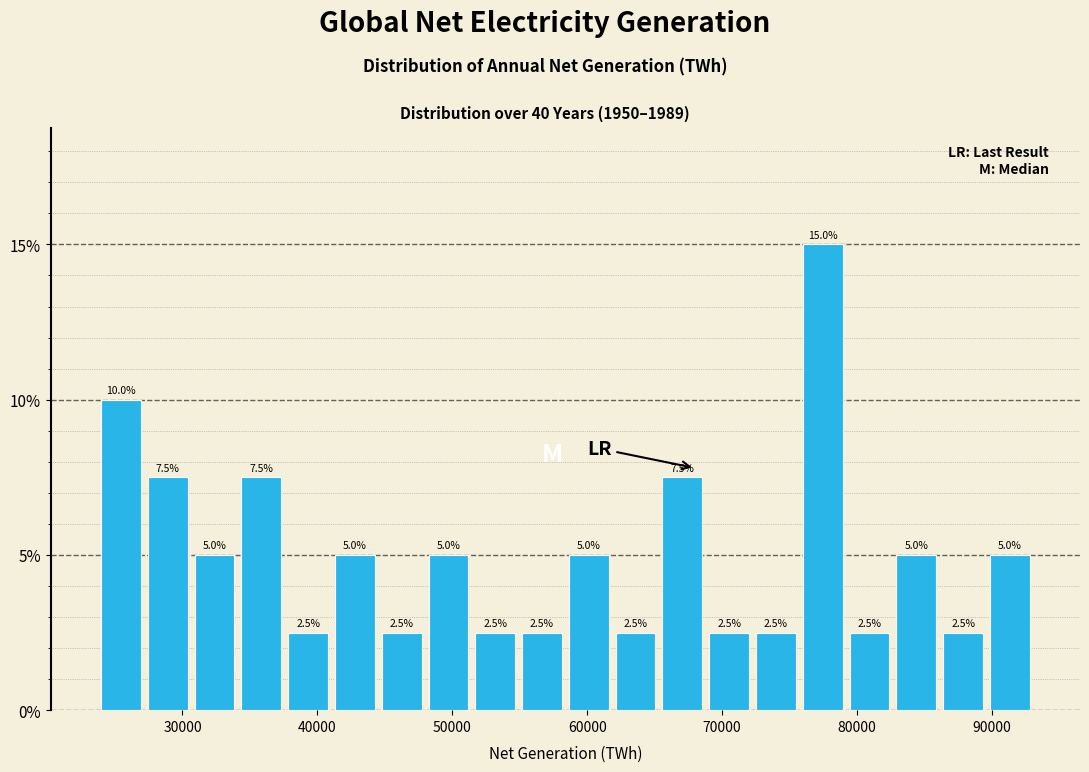

Read against the x-axis, roughly where is the centre of the tallest bar?

77000